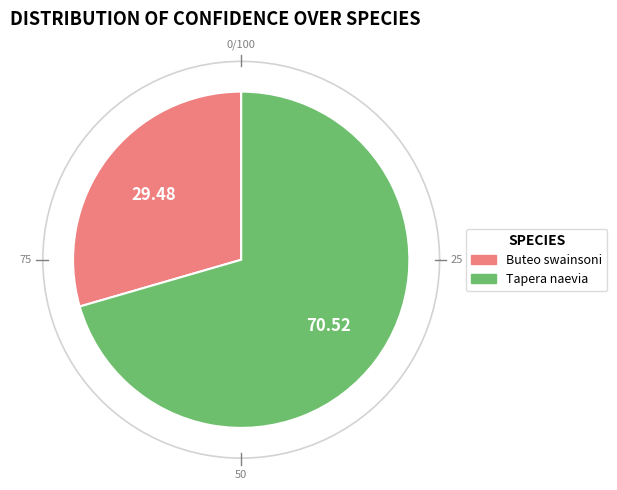

What is the largest slice in the pie chart?

Tapera naevia